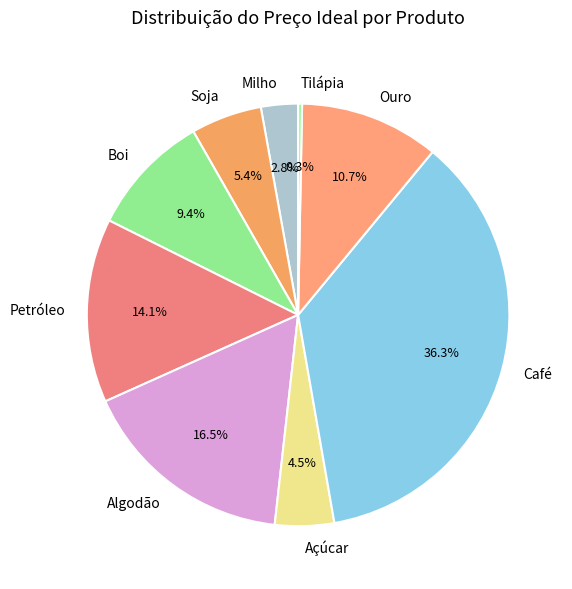

To the nearest percent, what percentage of the pie is Petróleo?

14%